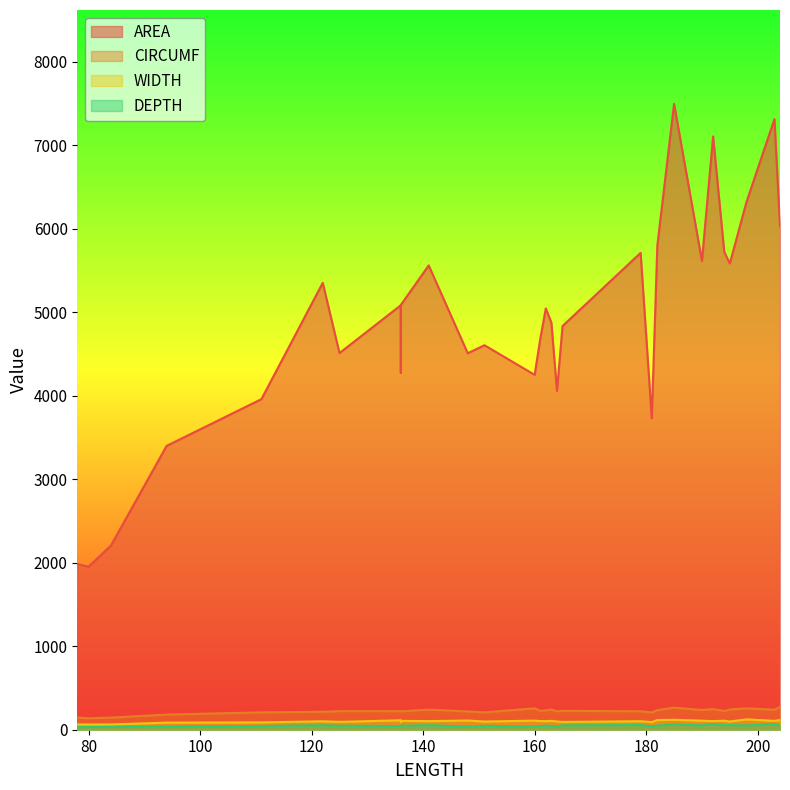

Where does the WIDTH series first go above 103?

136